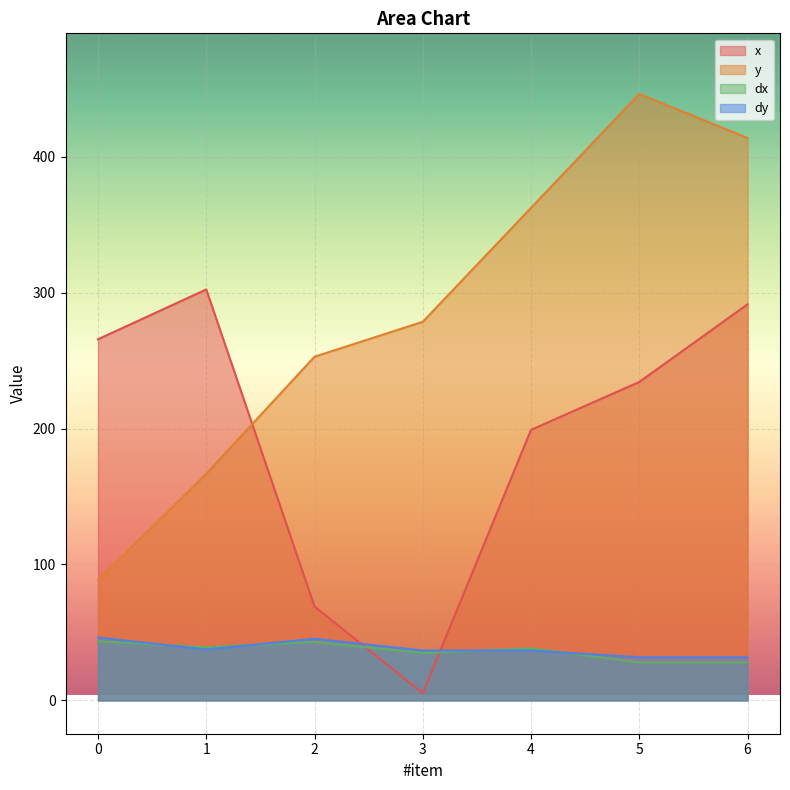

Where is the first local maximum for y?

5